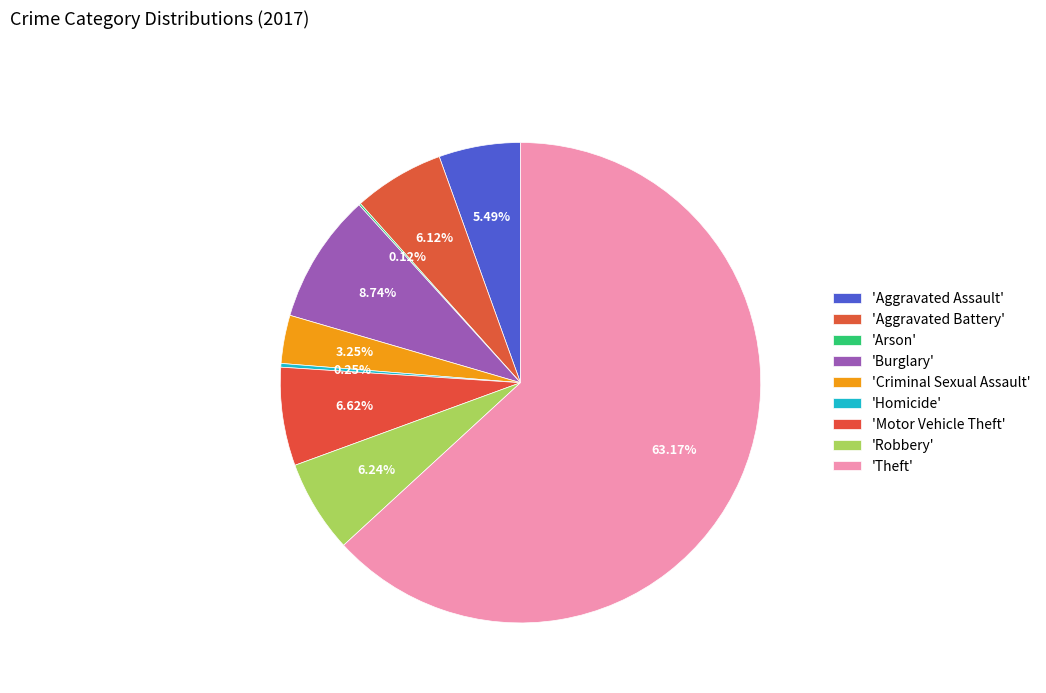

To the nearest percent, what is the difference between the largest and smallest slice percentages?

63%